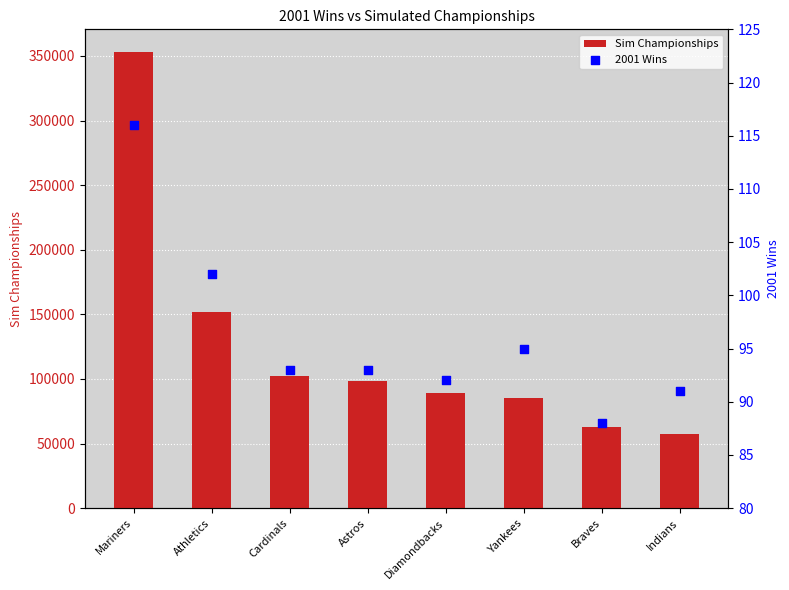

Which series has the largest Y range (max minus min)?

Sim Championships